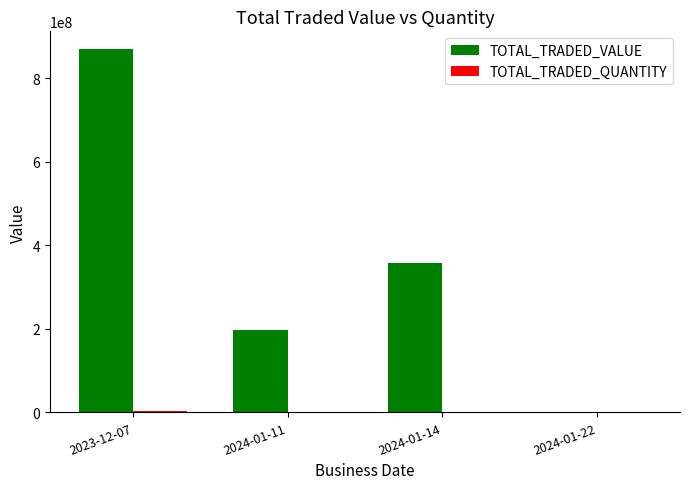

What is the sum of the TOTAL_TRADED_VALUE values at 2024-01-11 and 2024-01-22?

197400000